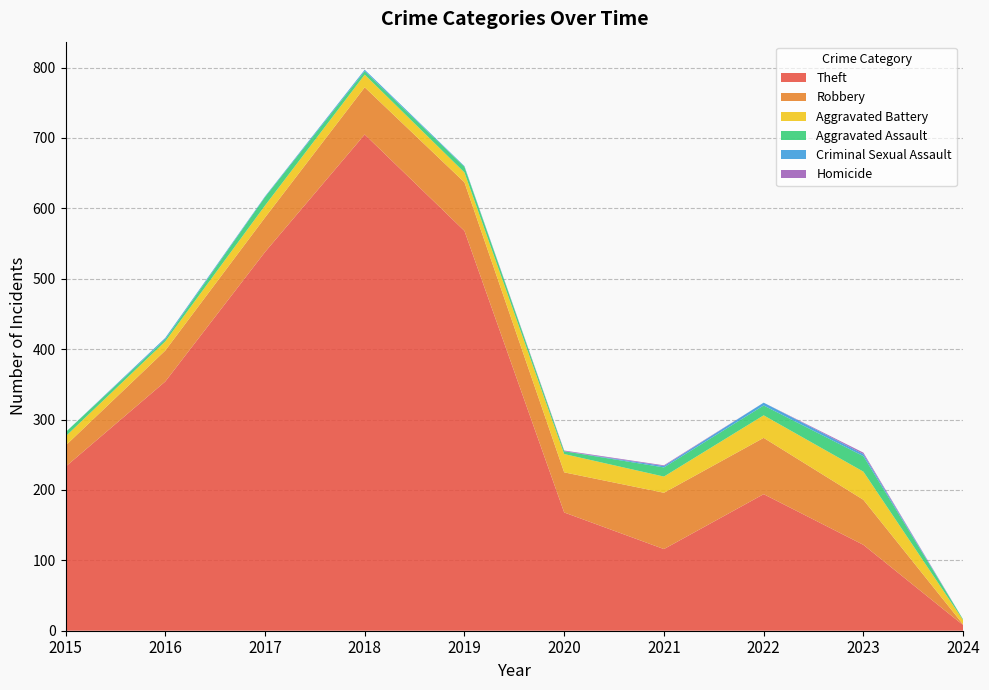

Reading left to right, extract all data points from this chart.

Theft: 2015=233	2016=354	2017=538	2018=705	2019=568	2020=168	2021=116	2022=194	2023=122	2024=8
Robbery: 2015=30	2016=44	2017=49	2018=67	2019=69	2020=57	2021=80	2022=80	2023=64	2024=1
Aggravated Battery: 2015=13	2016=13	2017=17	2018=18	2019=14	2020=26	2021=23	2022=32	2023=40	2024=6
Aggravated Assault: 2015=6	2016=3	2017=12	2018=5	2019=8	2020=4	2021=13	2022=14	2023=22	2024=1
Criminal Sexual Assault: 2015=0	2016=2	2017=1	2018=2	2019=1	2020=0	2021=2	2022=4	2023=3	2024=0
Homicide: 2015=0	2016=0	2017=0	2018=0	2019=0	2020=1	2021=1	2022=0	2023=2	2024=0